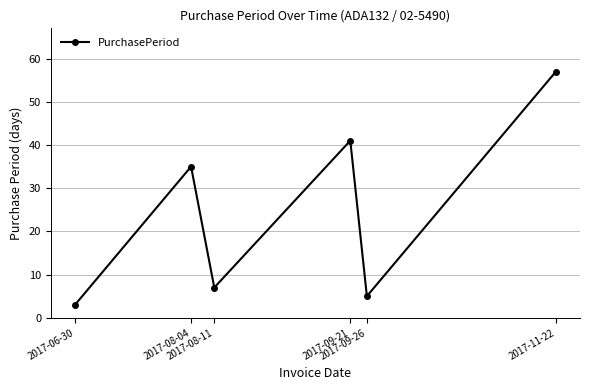

Rank the categories by value from lowest to highest.

2017-06-30, 2017-09-26, 2017-08-11, 2017-08-04, 2017-09-21, 2017-11-22